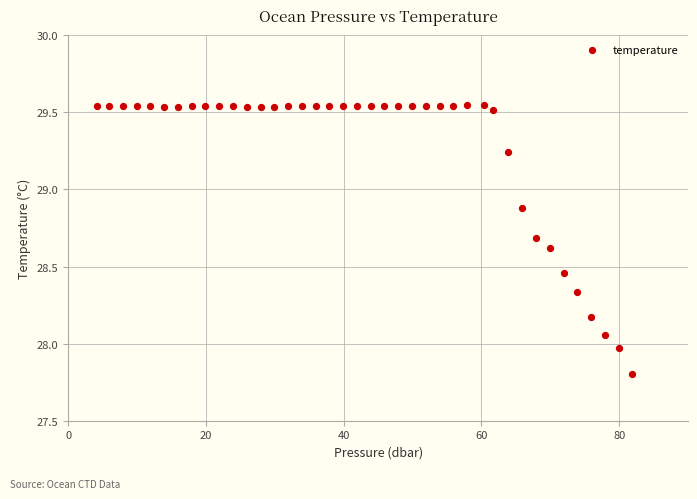

What is the range of Y values (max minus min)?

1.7